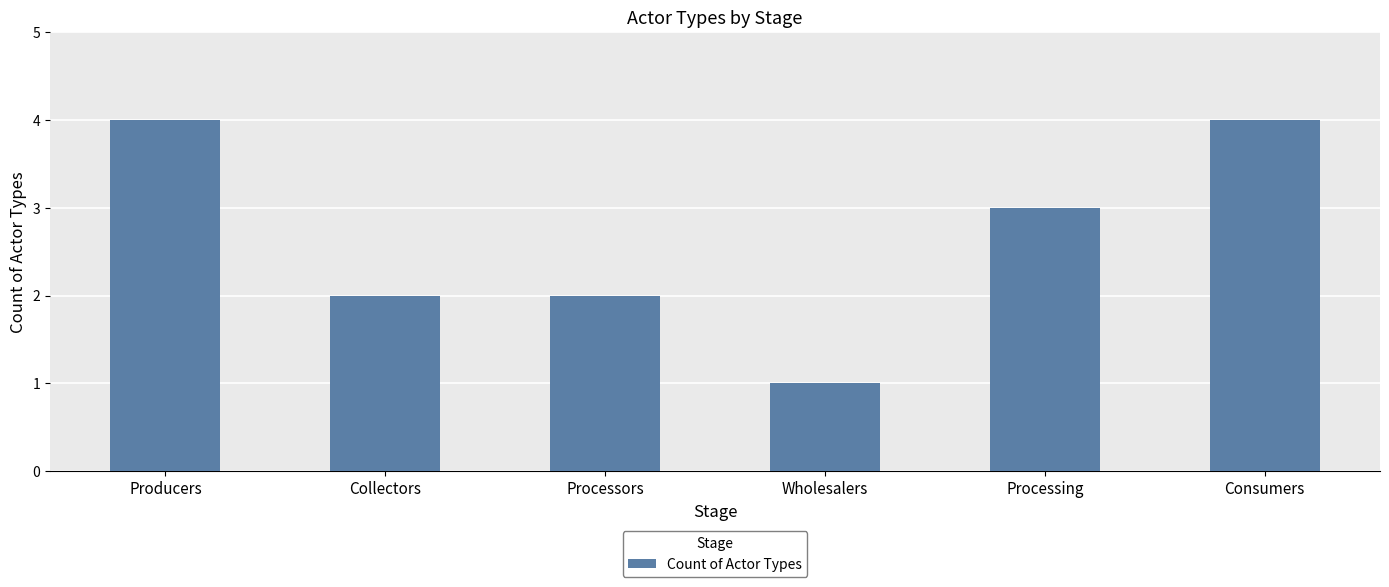

What is the sum of all values?

16